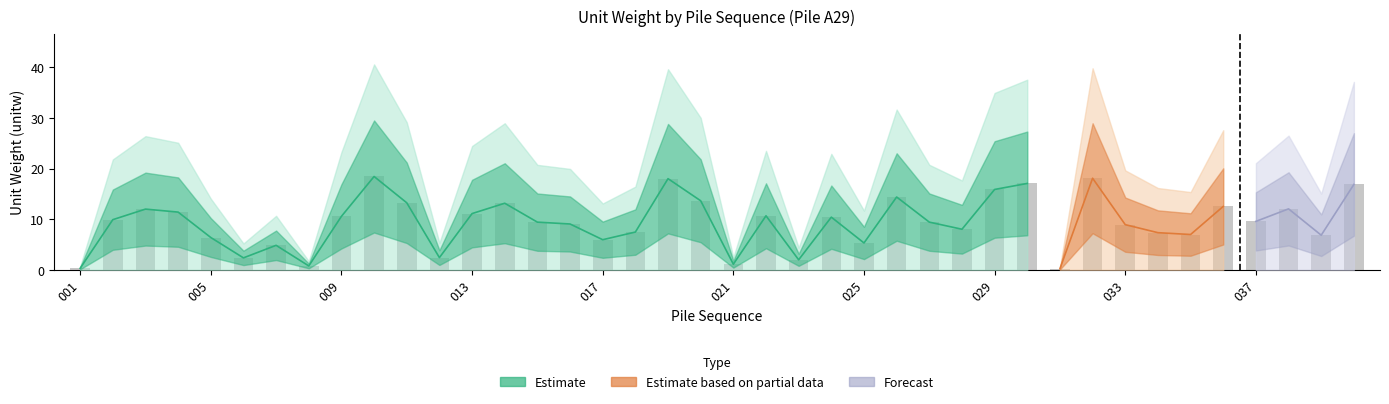

What is the minimum value shown in the chart?

0.2